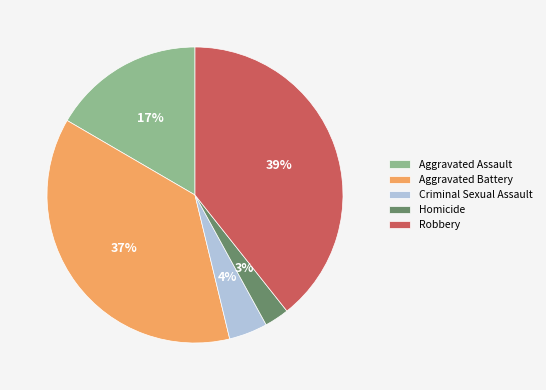

The Homicide slice represents 3% of the pie. True or false?

True